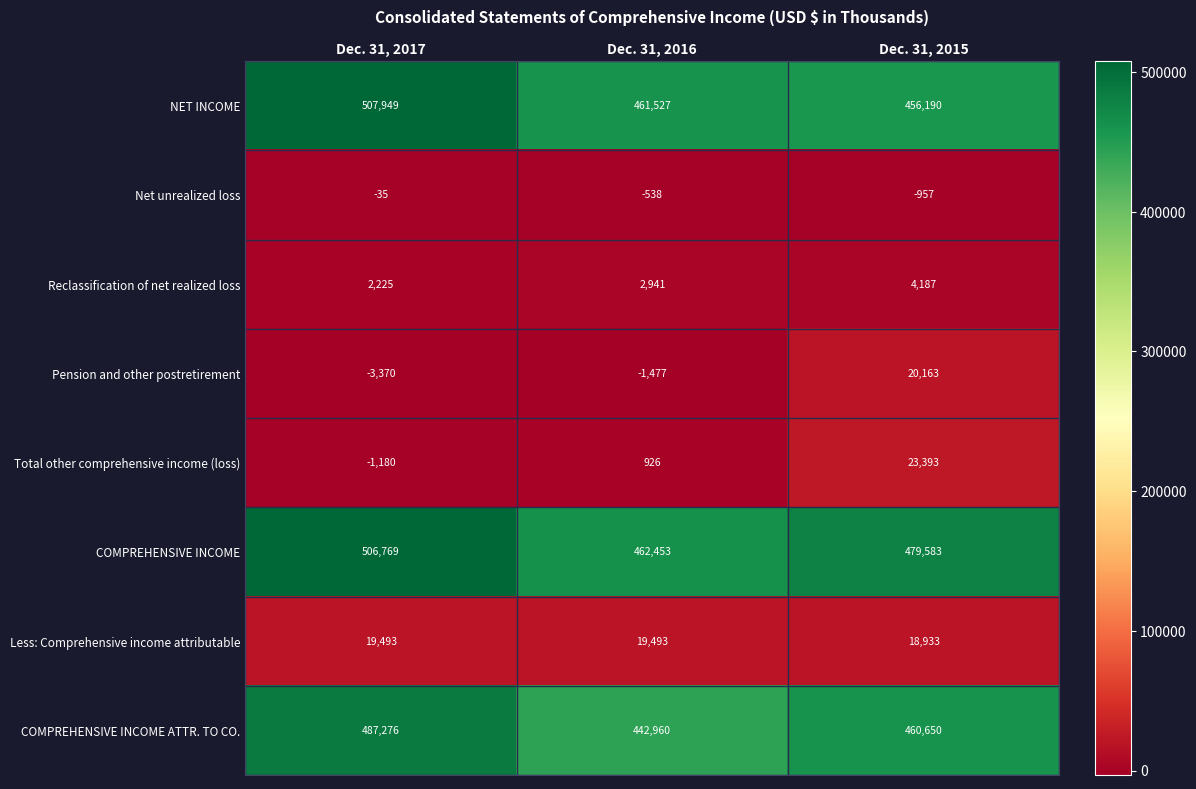

Which series has the largest total across all categories?

COMPREHENSIVE INCOME